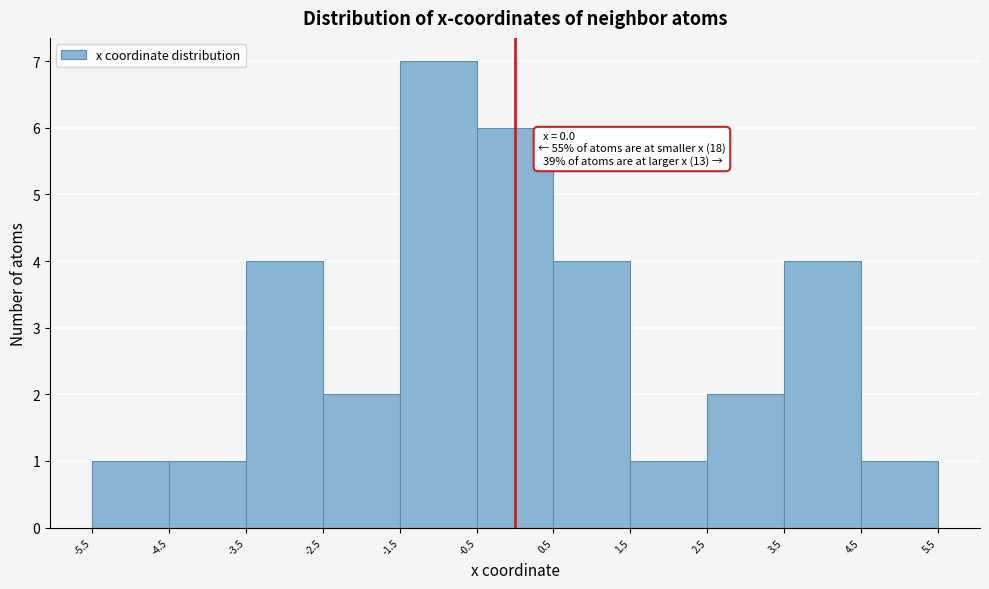

Which range on the x-axis has the tallest bar?

-1.5 to -0.5